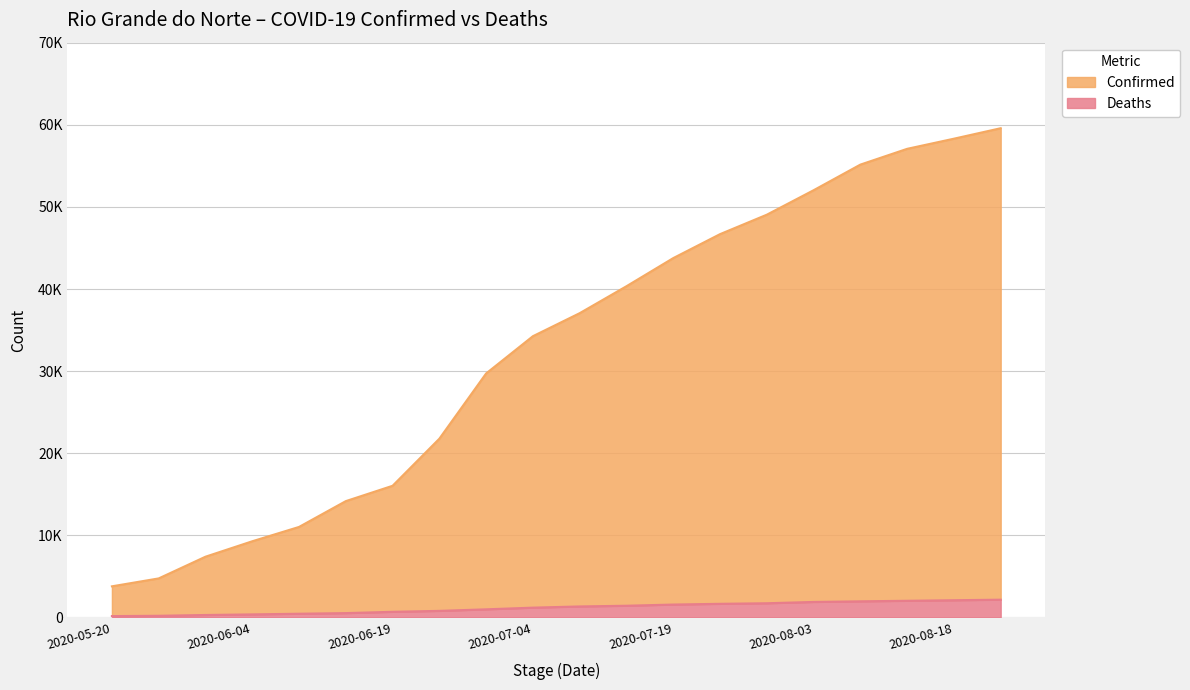

Which category has the lowest value in the Deaths series?

2020-05-20